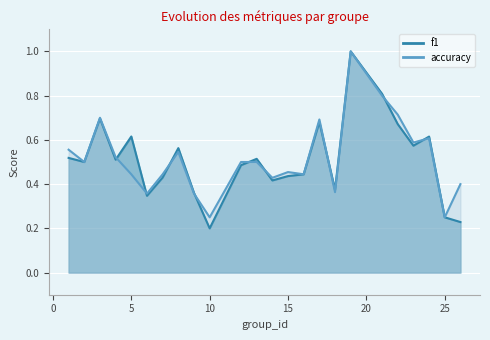

At which label is f1 closest to 0?

10